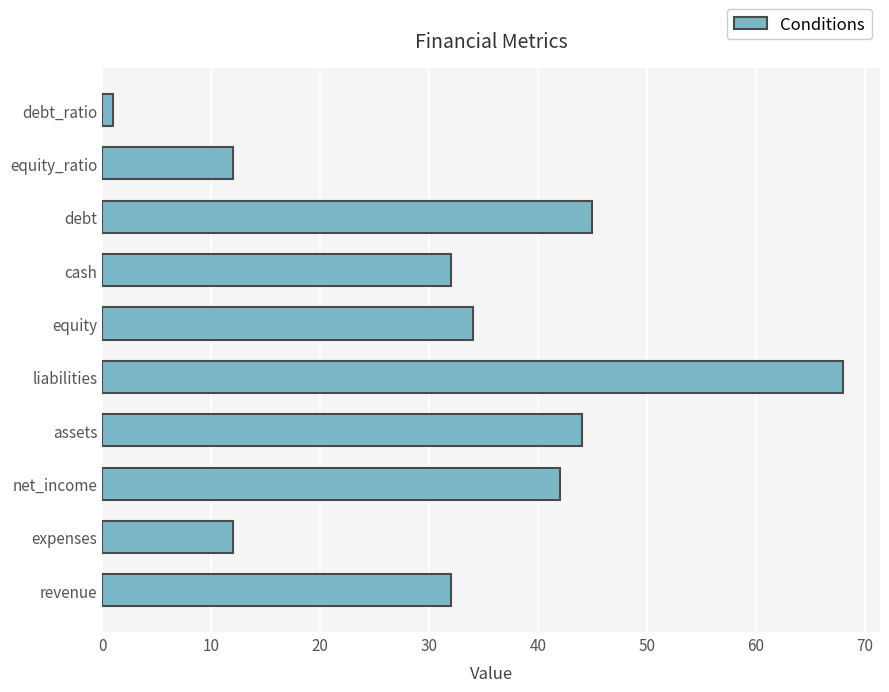

Is it true that the value at revenue is 48?

False